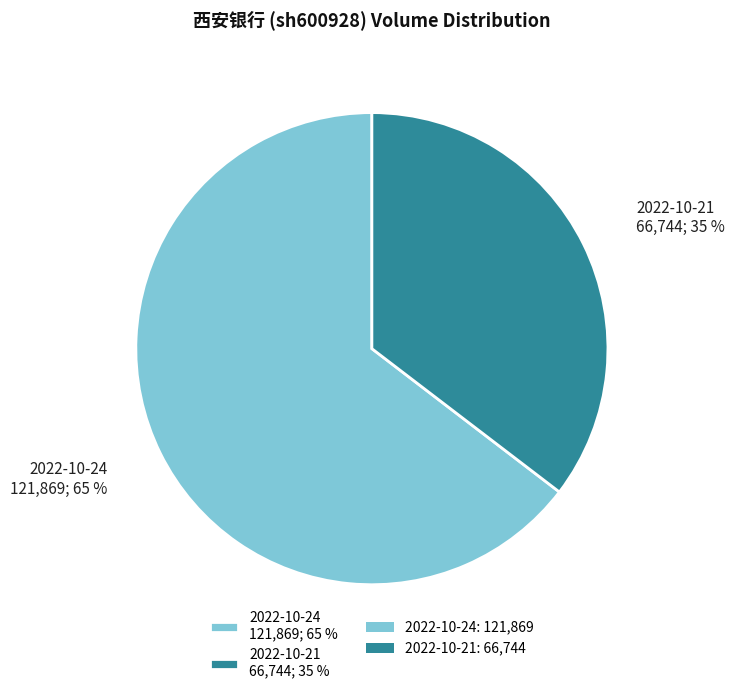

Which category accounts for the majority?

2022-10-24 121,869; 65 %